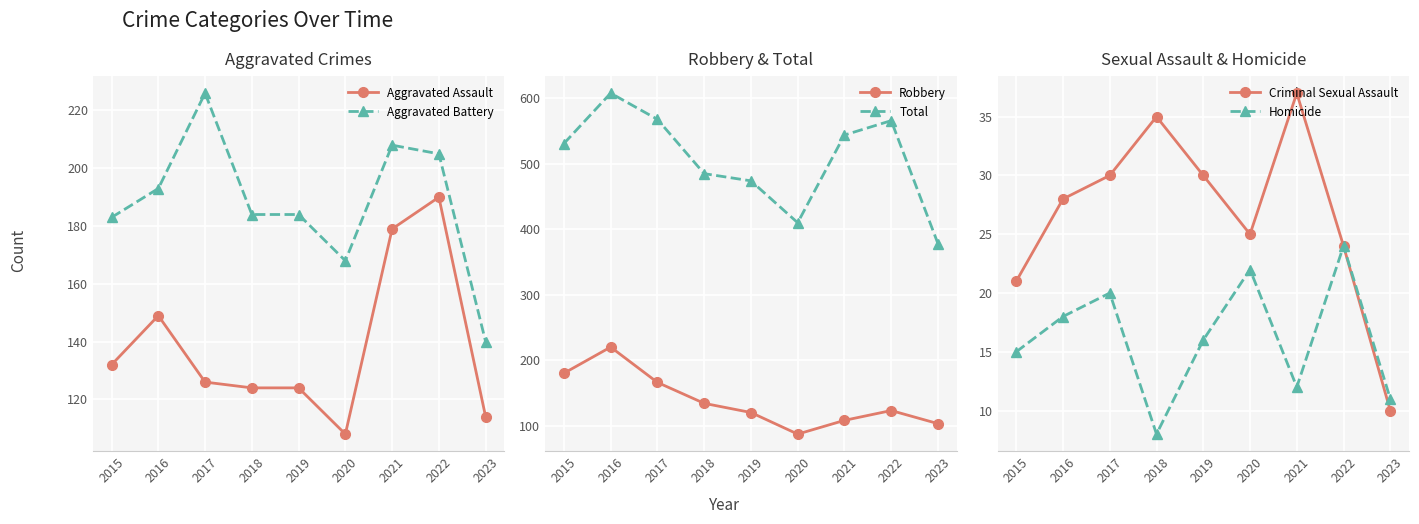

True or false: Criminal Sexual Assault and Total intersect in this chart.

False